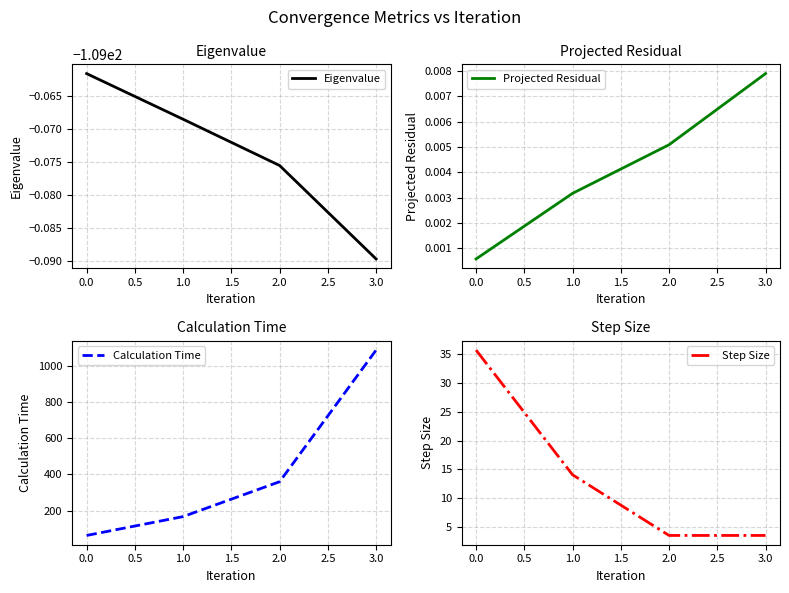

Which category has the highest value in the Projected Residual series?

3.0